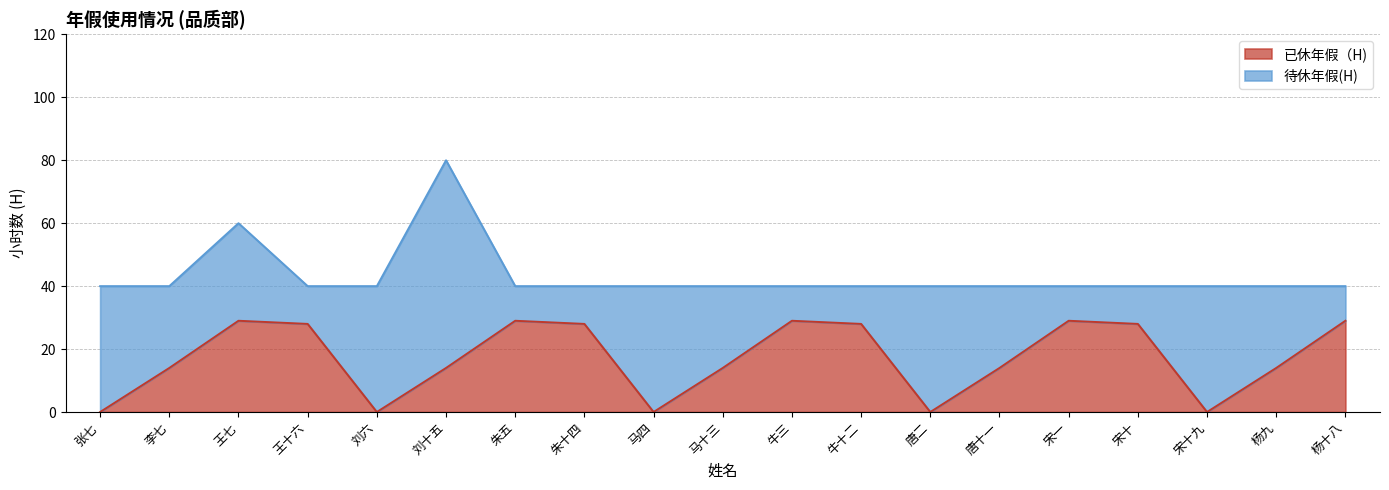

True or false: there are more than 1 points higher than both neighbors.

True